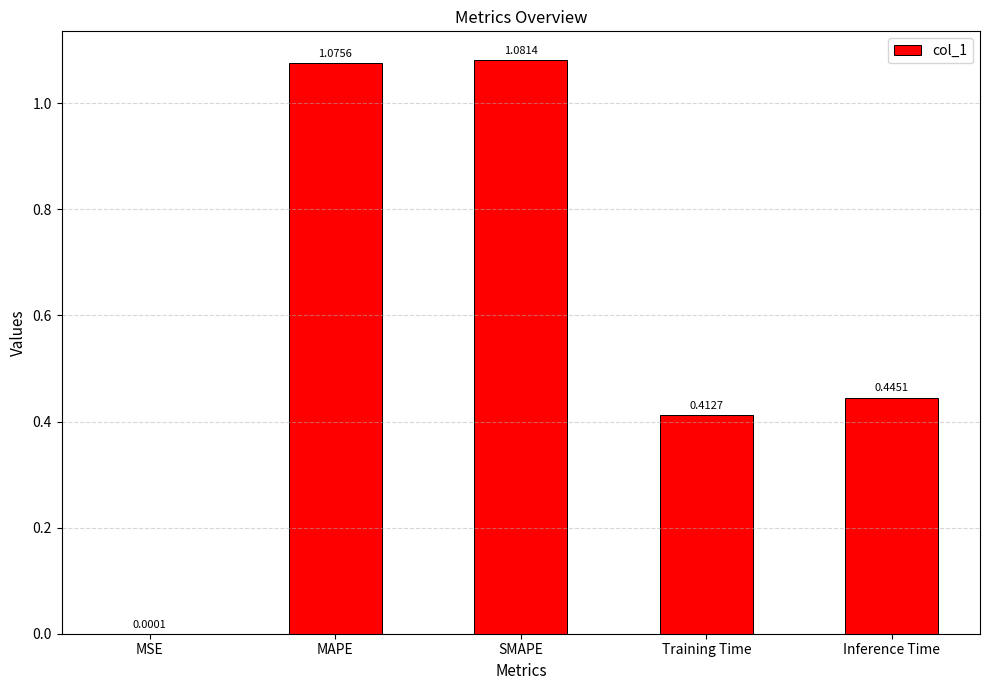

Which label corresponds to the largest value in the chart?

SMAPE